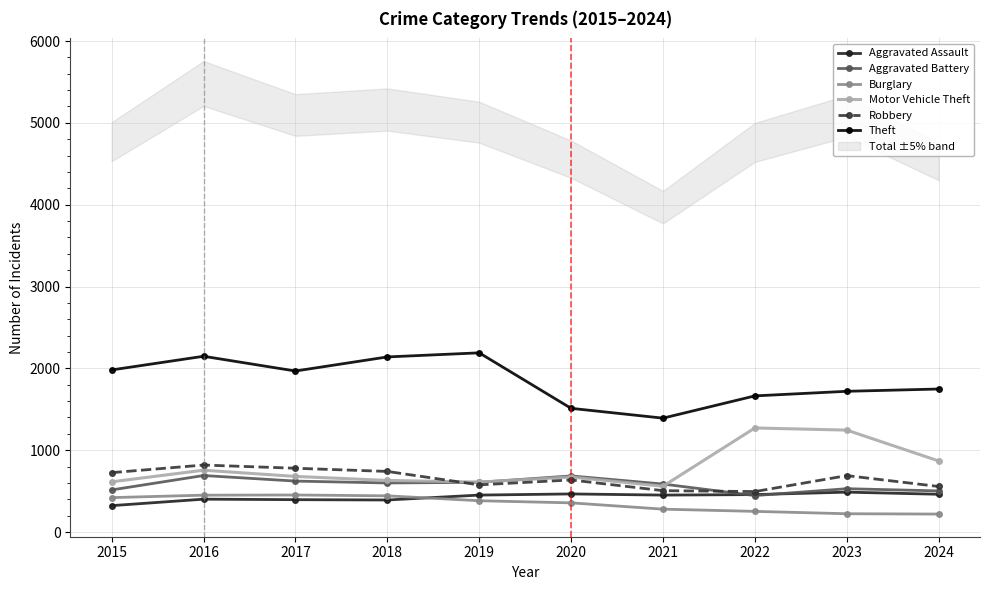

Reading left to right, list all the values displayed in this chart.

Aggravated Assault: 323	402	396	392	452	466	452	458	488	462
Aggravated Battery: 515	691	623	600	608	686	587	446	530	503
Burglary: 421	451	453	443	383	357	280	253	224	220
Motor Vehicle Theft: 614	756	680	631	611	673	560	1272	1246	869
Robbery: 726	819	780	741	577	637	506	495	690	557
Theft: 1981	2148	1968	2140	2190	1512	1392	1664	1720	1748